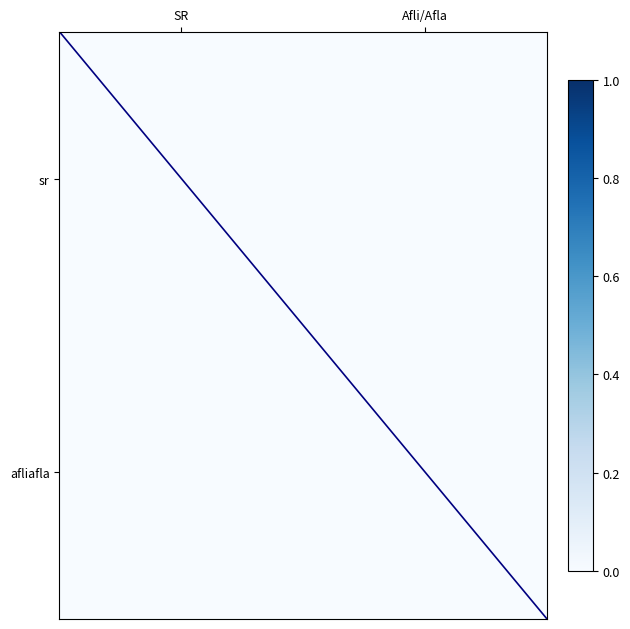

How many values in the diagonal series are below 1?

1